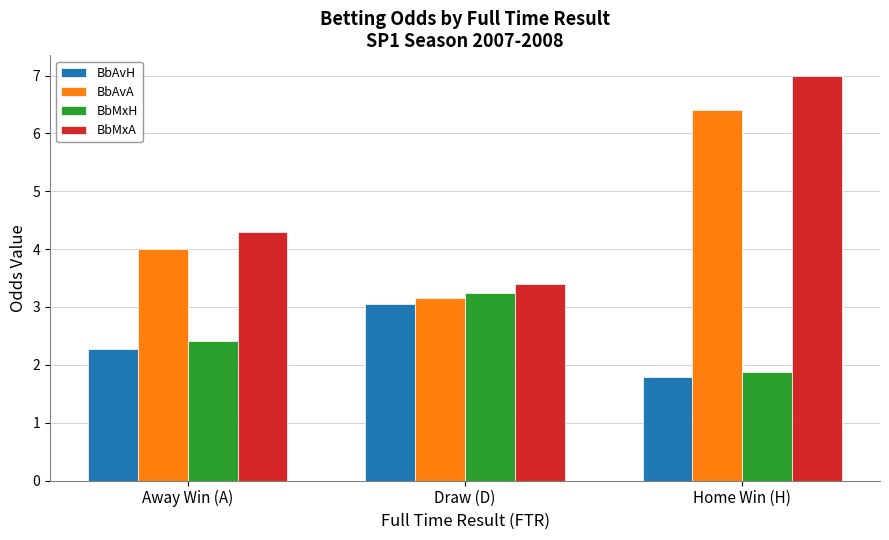

Read the BbAvA value at Home Win (H).

6.4